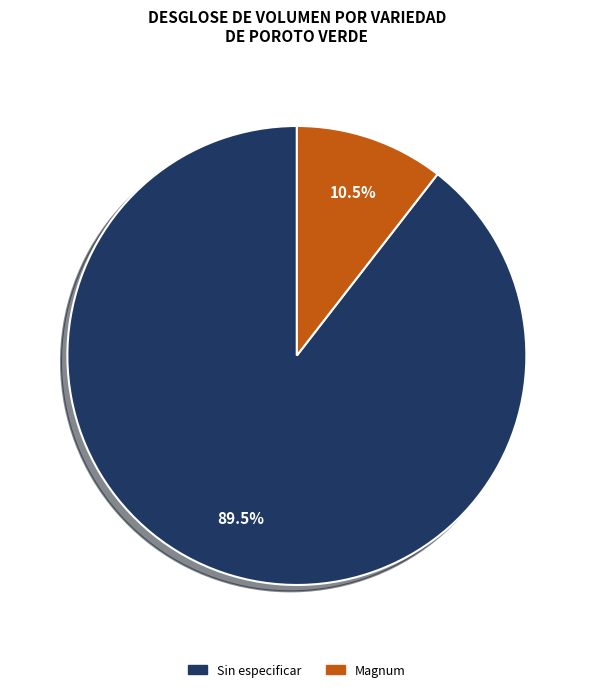

To the nearest percent, what is the combined percentage of Magnum and Sin especificar?

100%